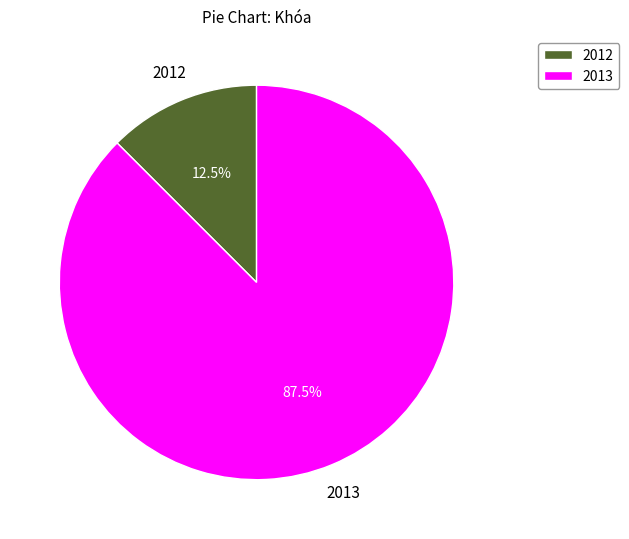

Which category has the biggest portion of the pie?

2013